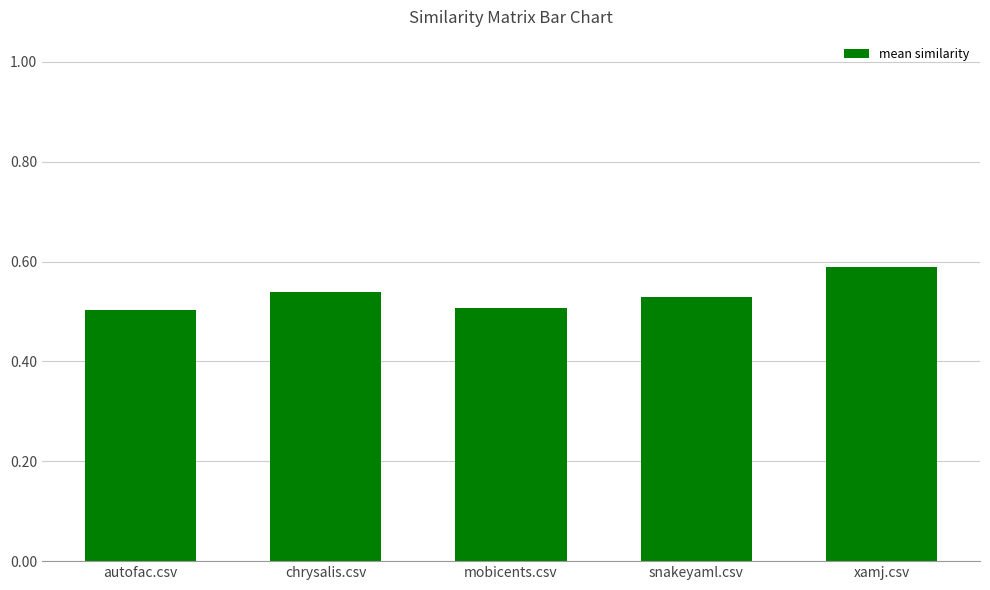

Which label corresponds to the largest value in the chart?

xamj.csv